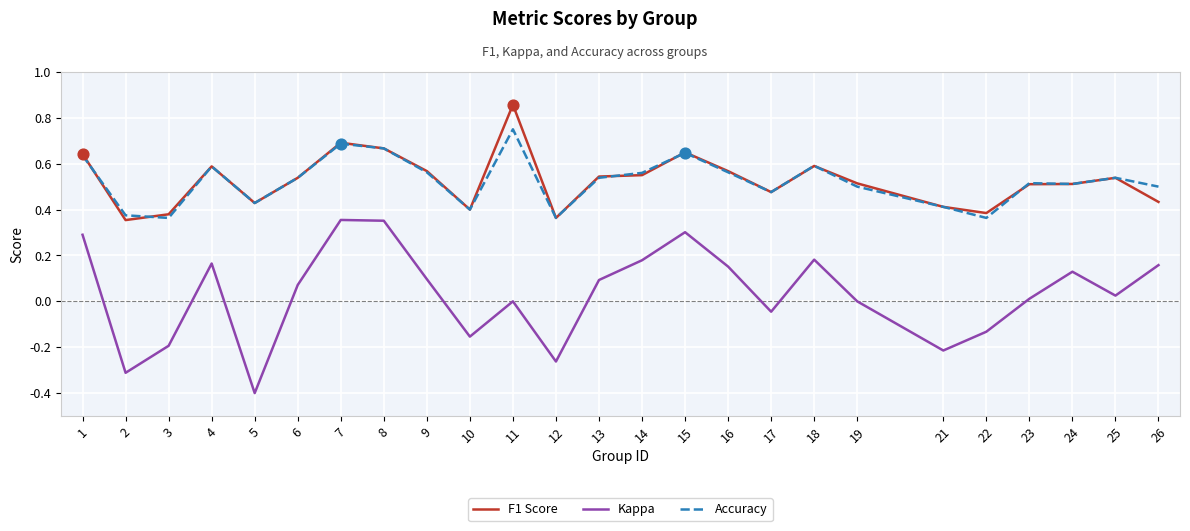

At which category is the sum across all series the highest?

7